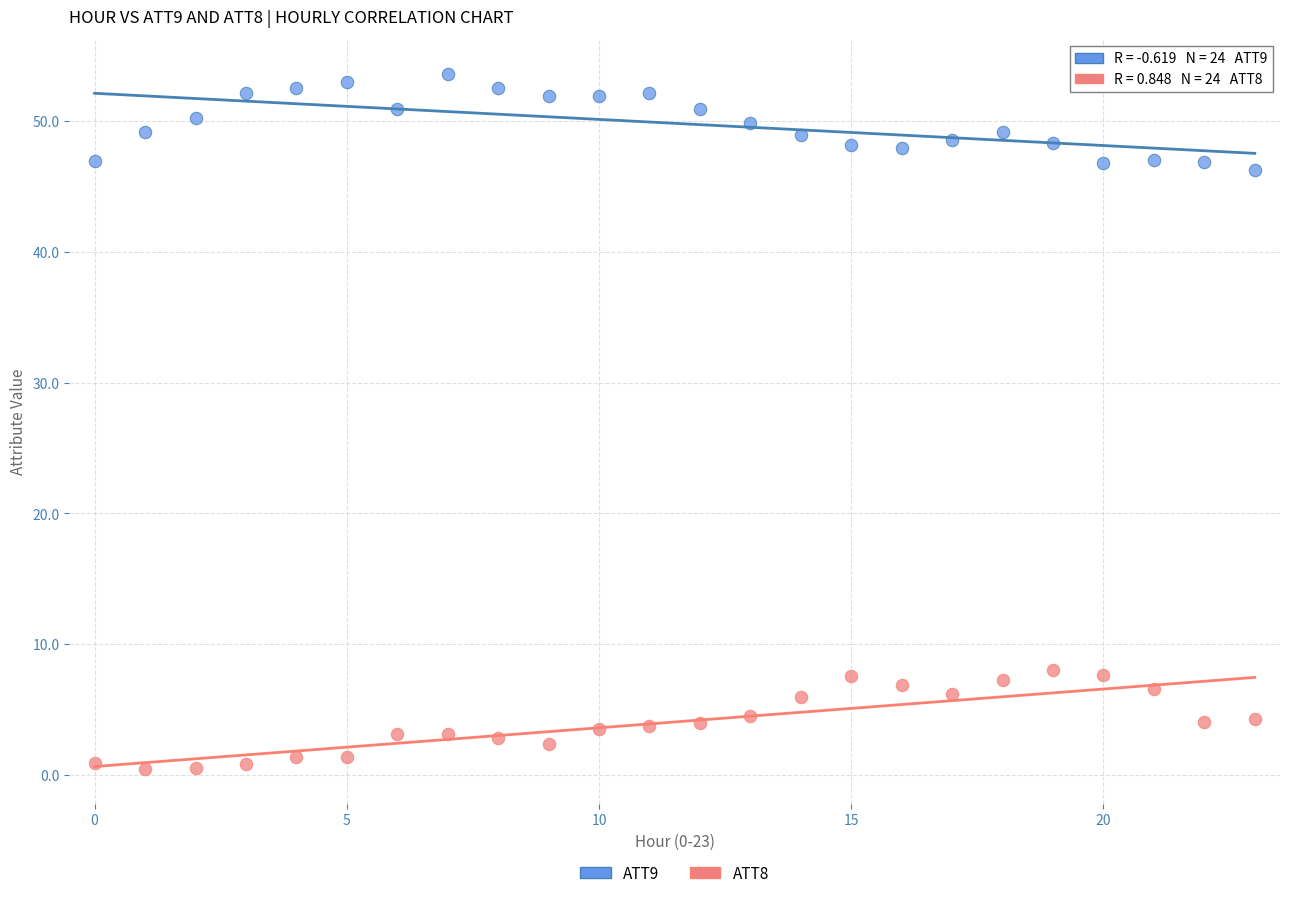

Which series contains the highest Y value?

ATT9